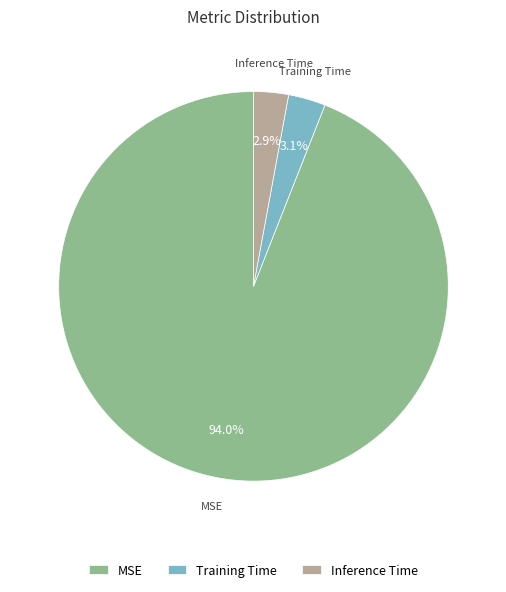

Which slice is the largest?

MSE